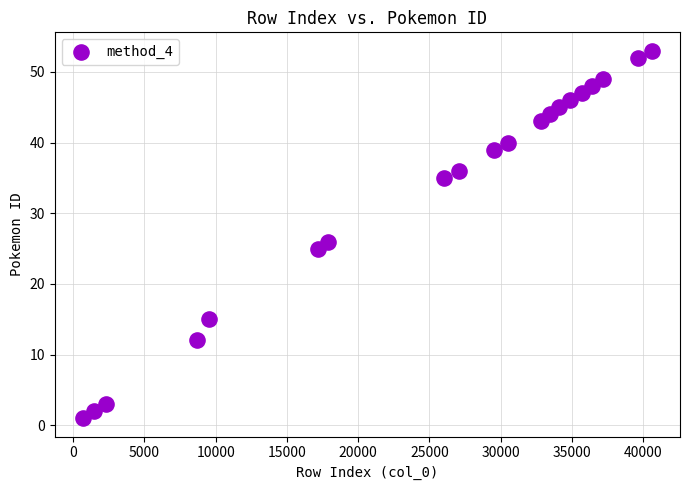

What is the range of Y values (max minus min)?

52